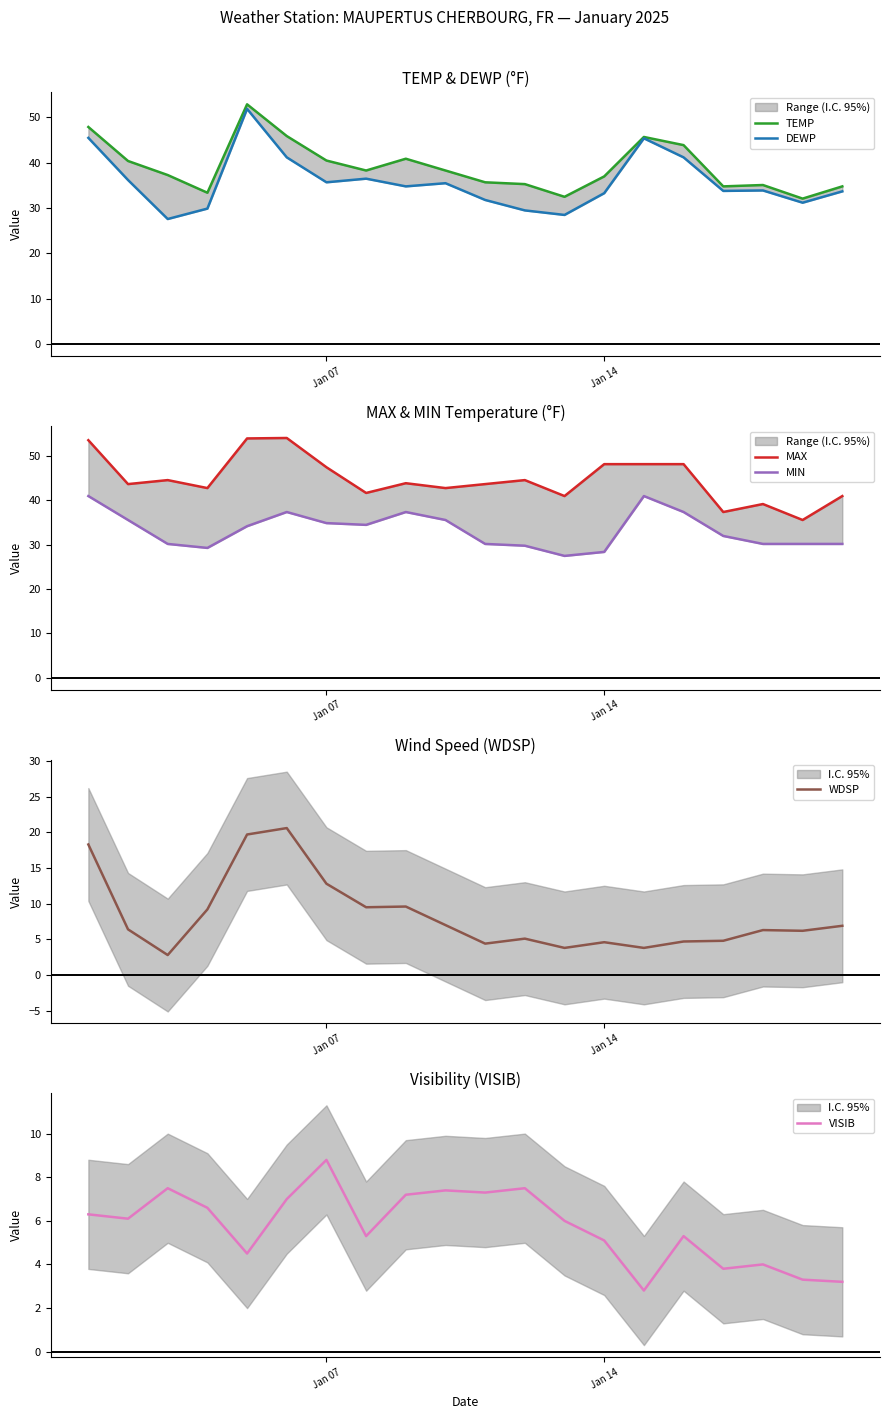

At which label does VISIB reach its peak?

Jan 07